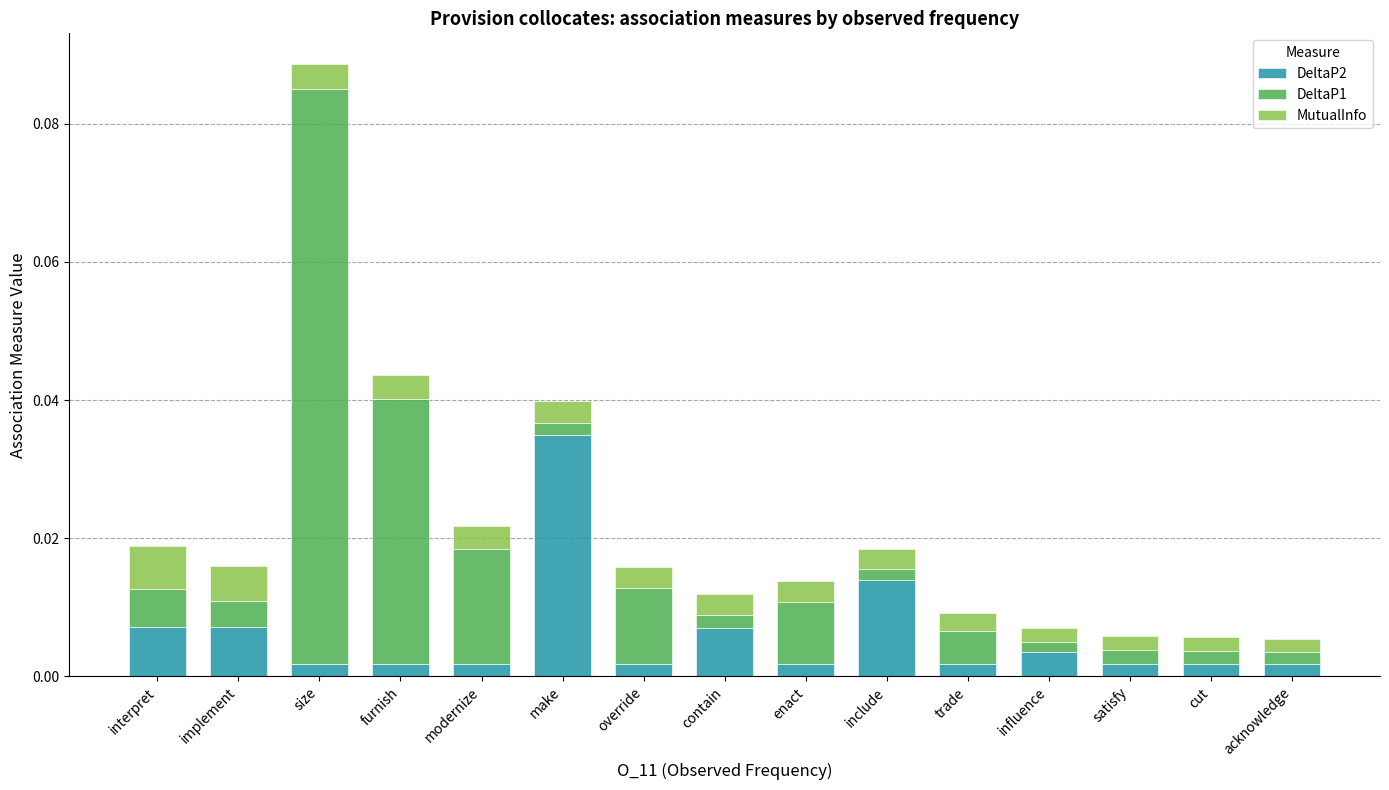

How many distinct data groups are displayed?

3